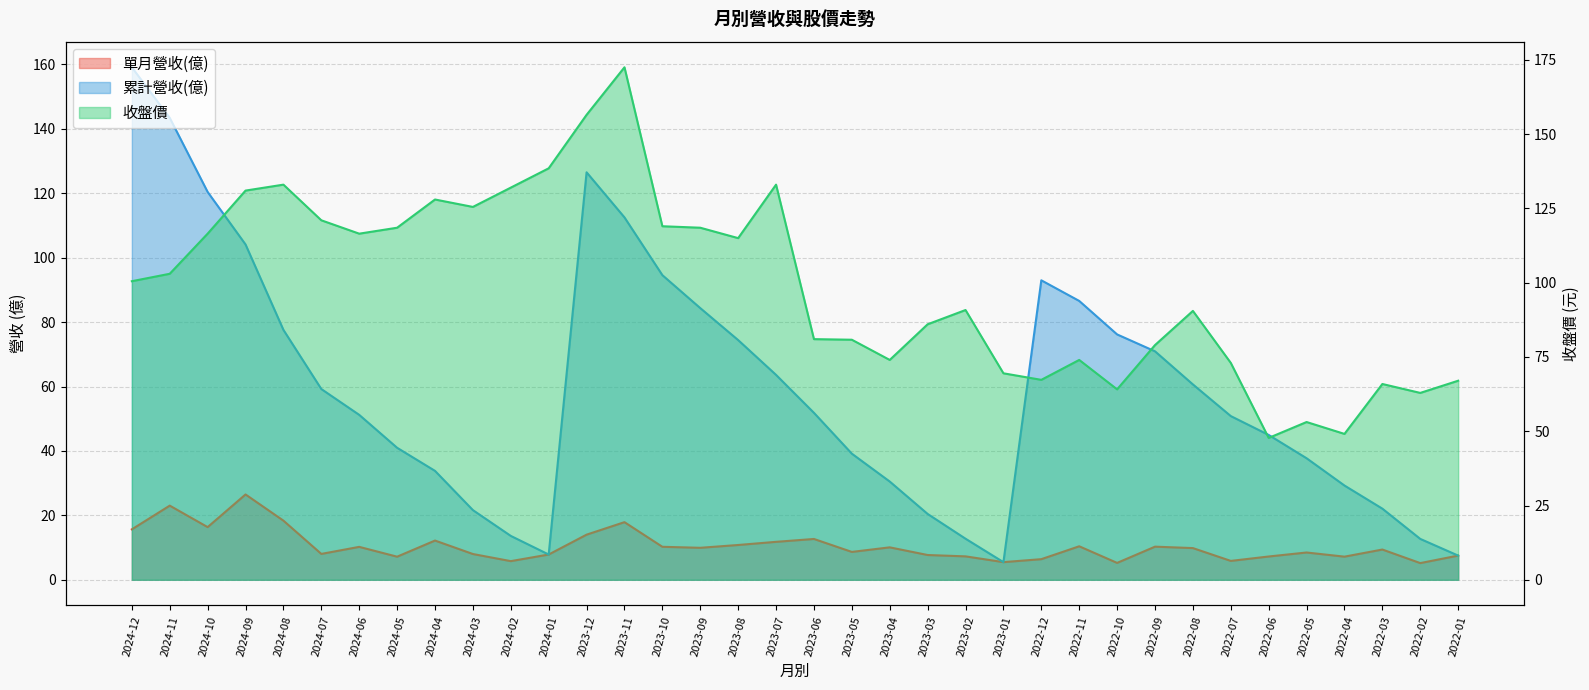

Which series has the widest spread of values?

累計營收(億)